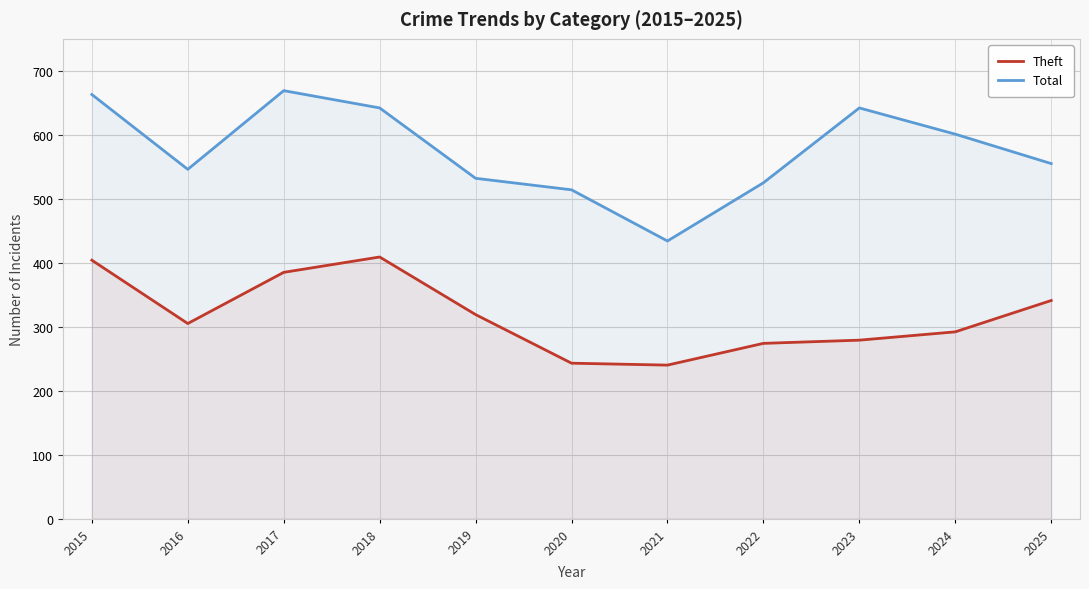

Which series has the largest total across all categories?

Total